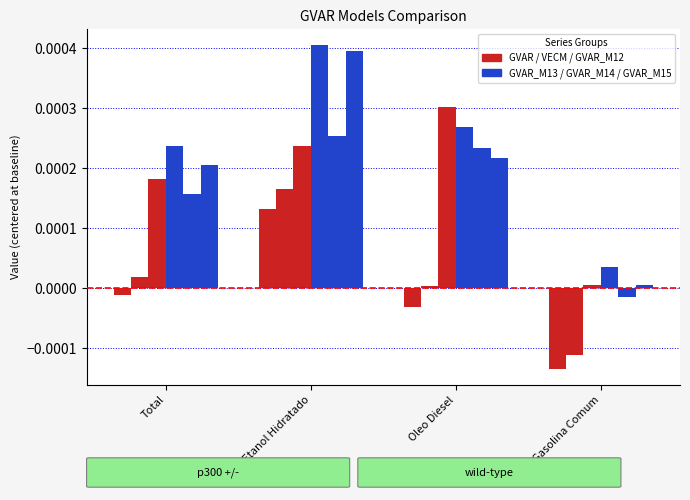

Is it true that GVAR_M13 equals 0.0 at Oleo Diesel?

False